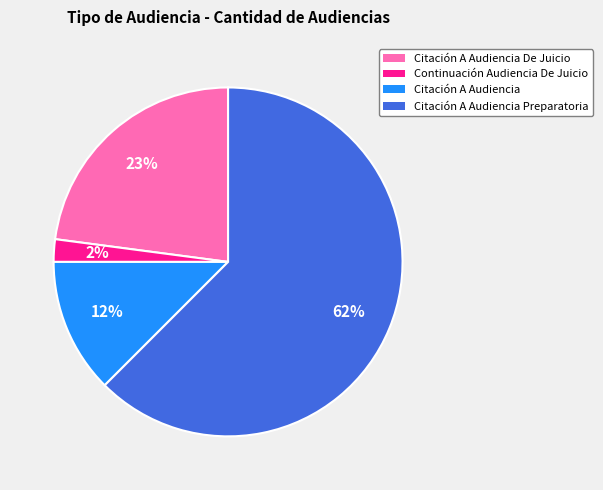

Does any single category account for the majority?

Yes